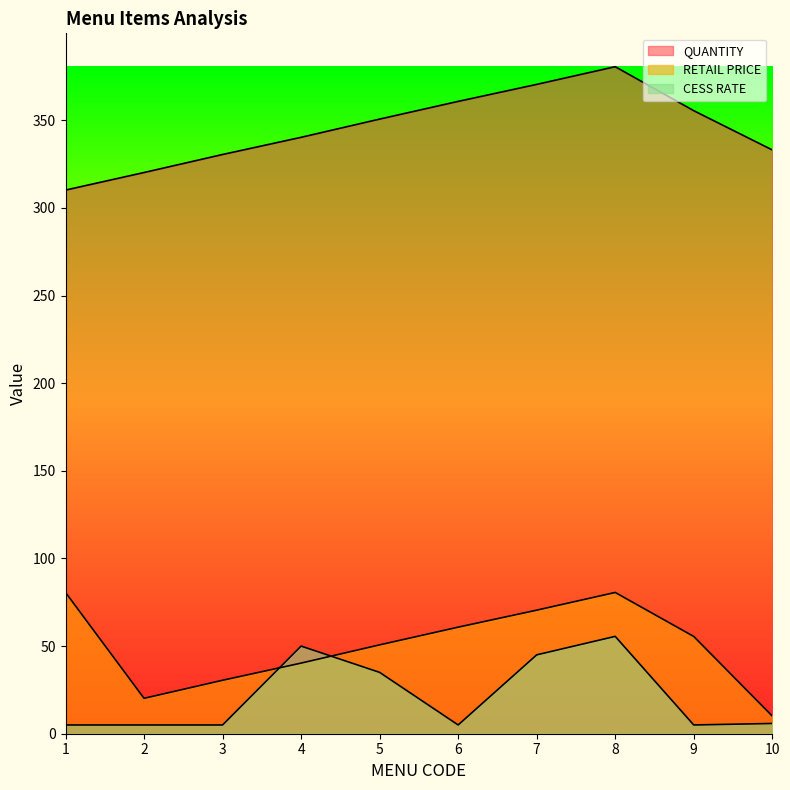

What is the difference between the second highest and second lowest values in the QUANTITY series?

50.3